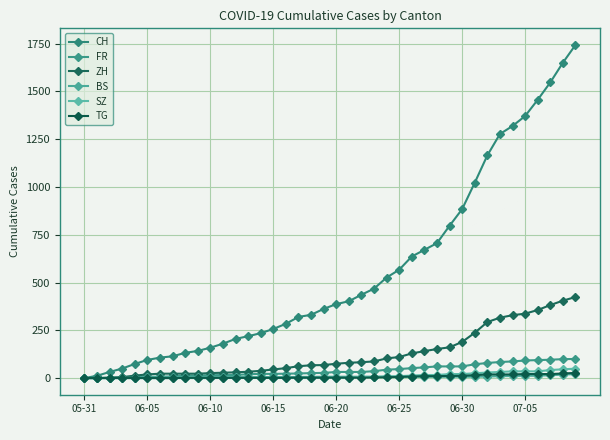

True or false: BS and FR intersect in this chart.

False